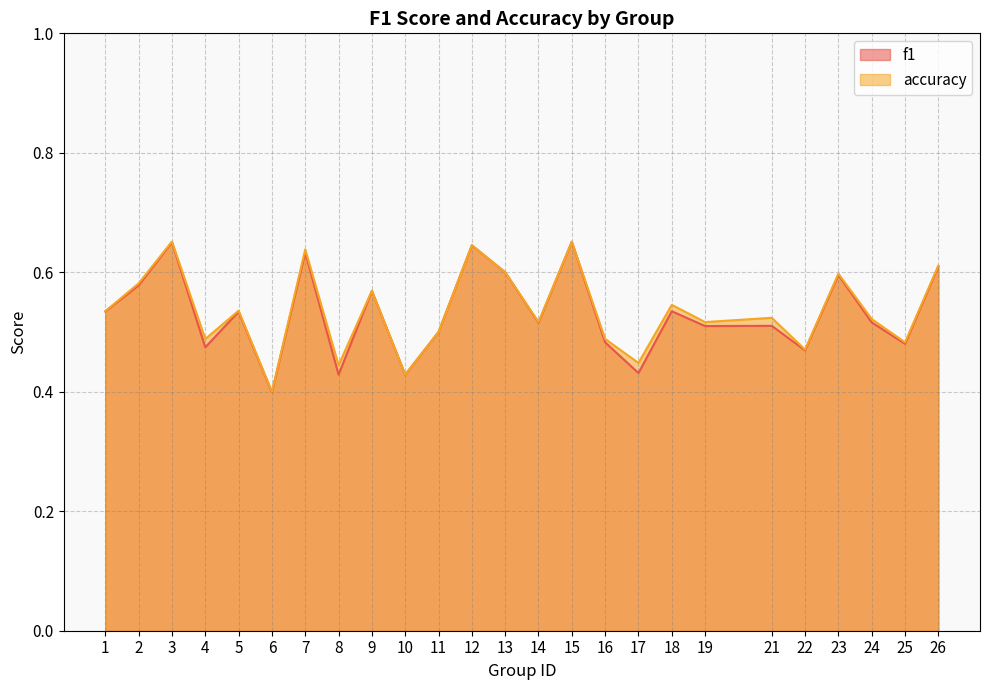

Reading right to left, transcribe all the data shown in this chart.

f1: 0.6	0.5	0.5	0.6	0.5	0.5	0.5	0.5	0.4	0.5	0.7	0.5	0.6	0.6	0.5	0.4	0.6	0.4	0.6	0.4	0.5	0.5	0.7	0.6	0.5
accuracy: 0.6	0.5	0.5	0.6	0.5	0.5	0.5	0.5	0.4	0.5	0.7	0.5	0.6	0.6	0.5	0.4	0.6	0.4	0.6	0.4	0.5	0.5	0.7	0.6	0.5